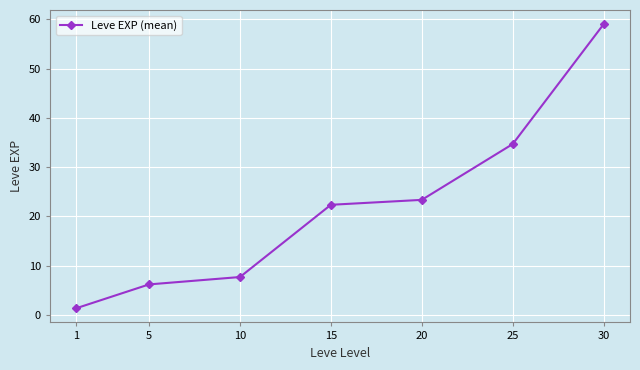

Is it true that the value at 25 is 34.7?

True